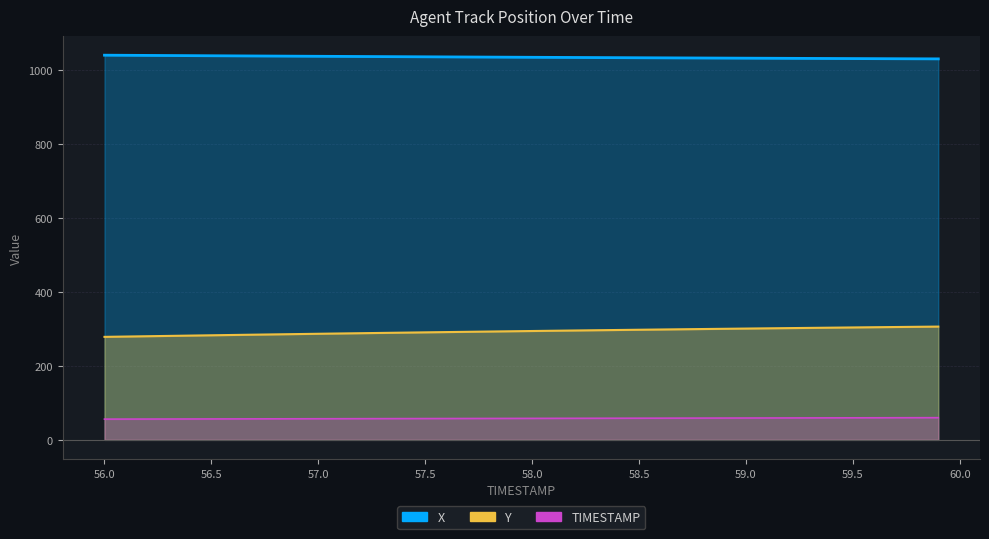

At how many categories does at least one series exceed 98?

40